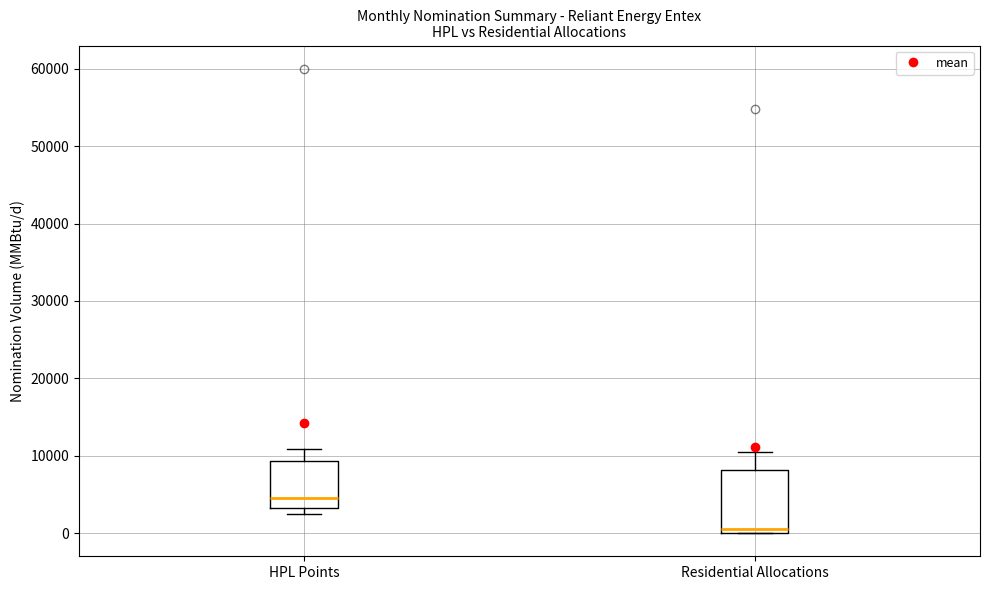

Which box's median line is the lowest?

Residential Allocations